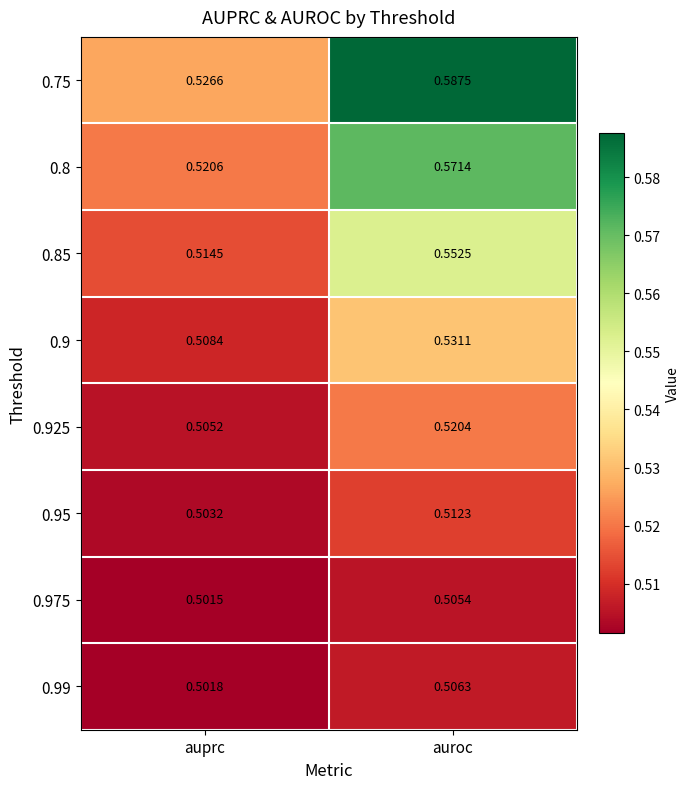

At which label does 0.975 reach its peak?

auroc